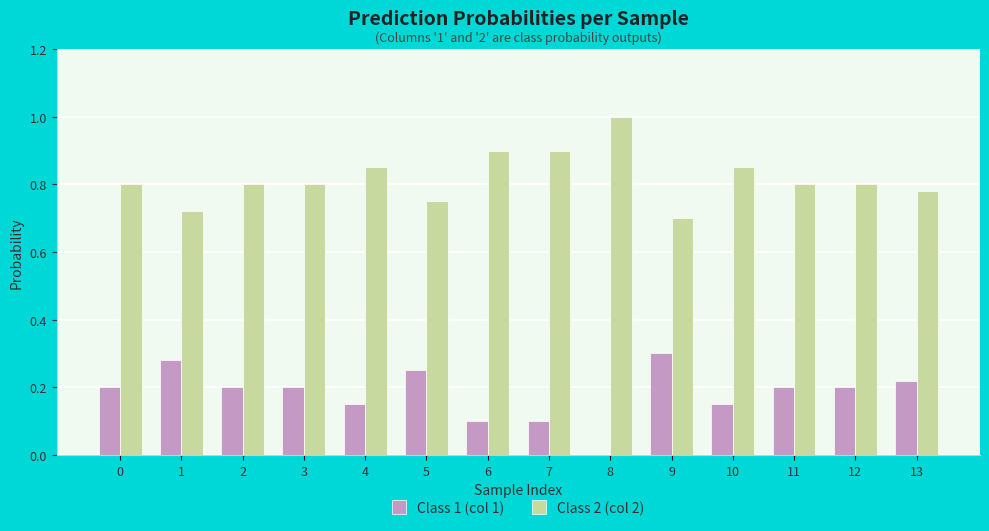

The value of Class 1 (col 1) at 2 is 0.2. True or false?

True